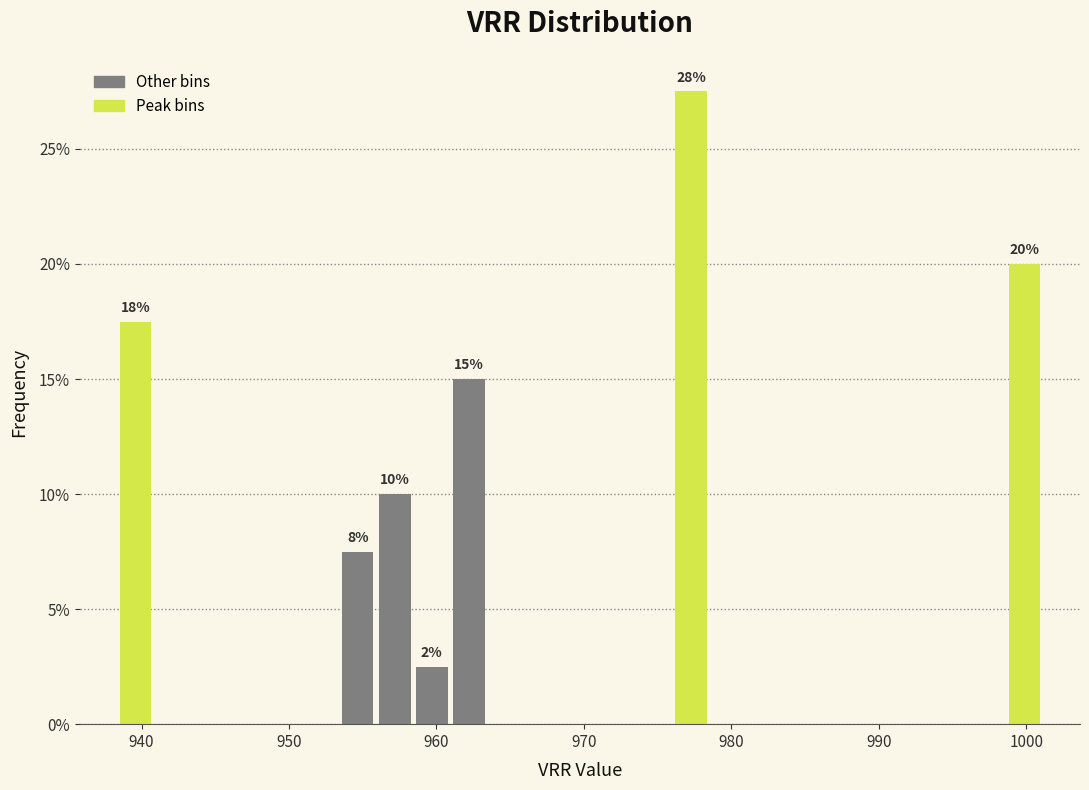

Read against the x-axis, roughly where is the centre of the tallest bar?

977